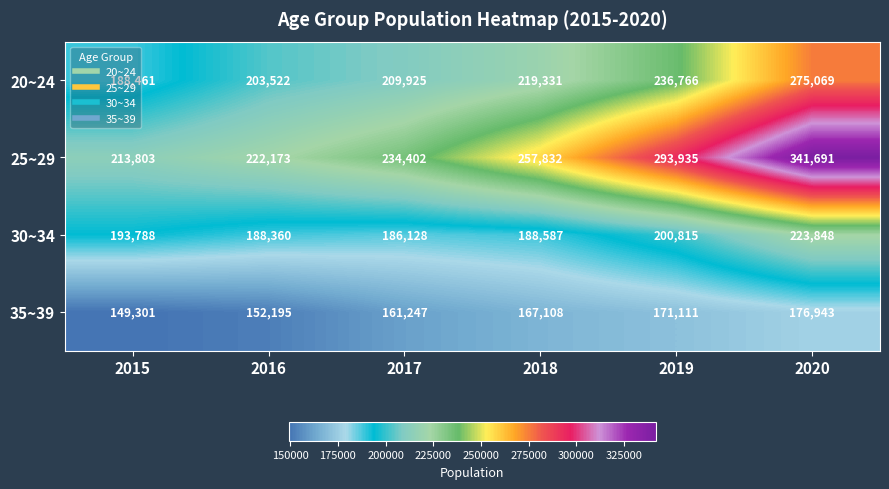

The 35~39 series shows 171111 at 2019. True or false?

True